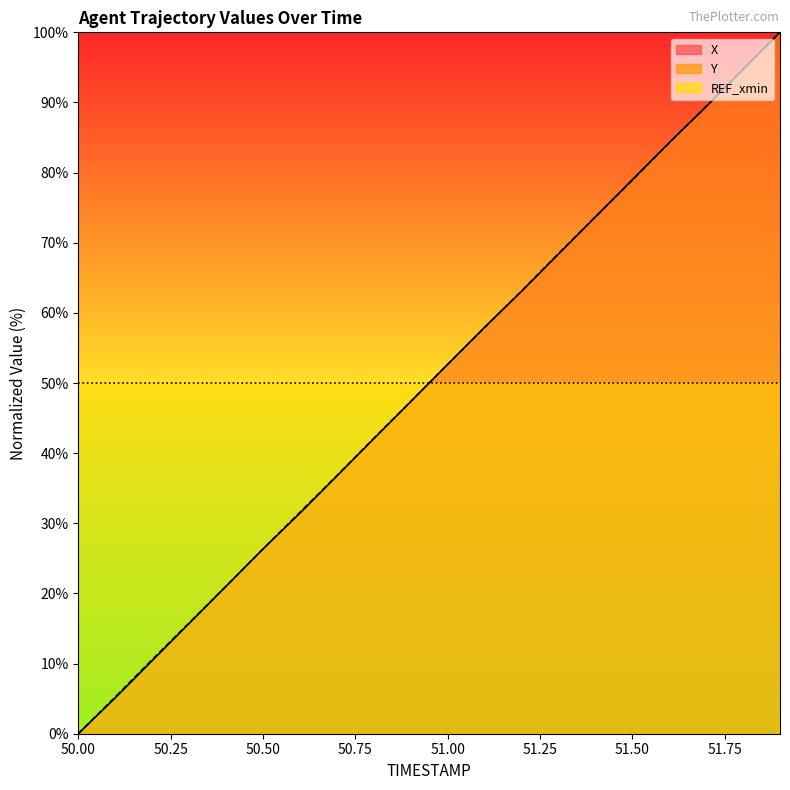

The Y series shows 73.7 at 51.4. True or false?

True